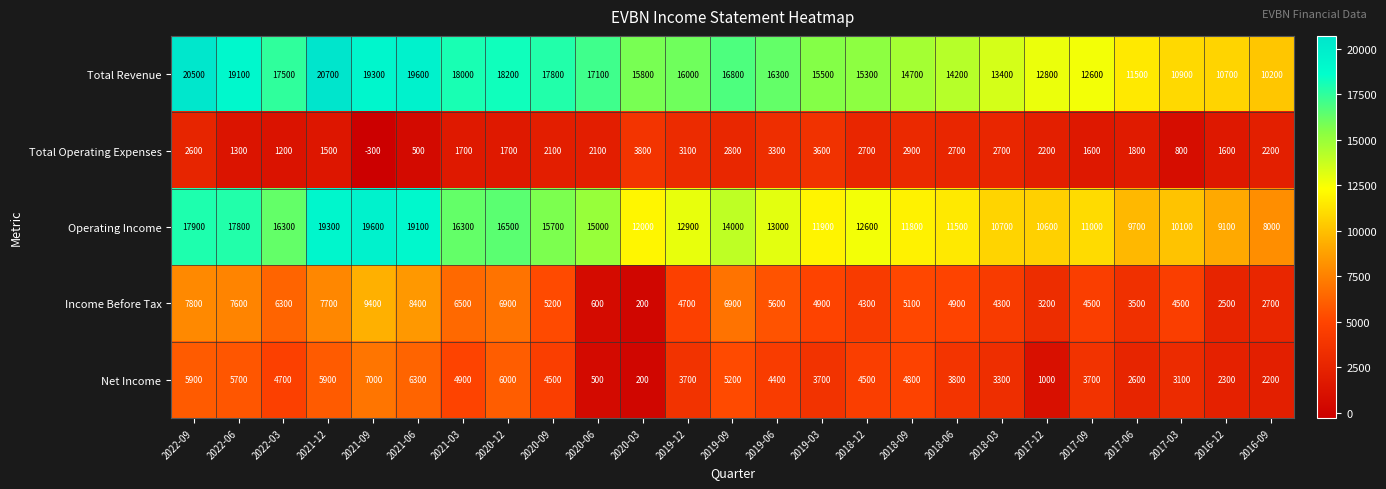

Is it true that Net Income equals 1320 at 2017-12?

False